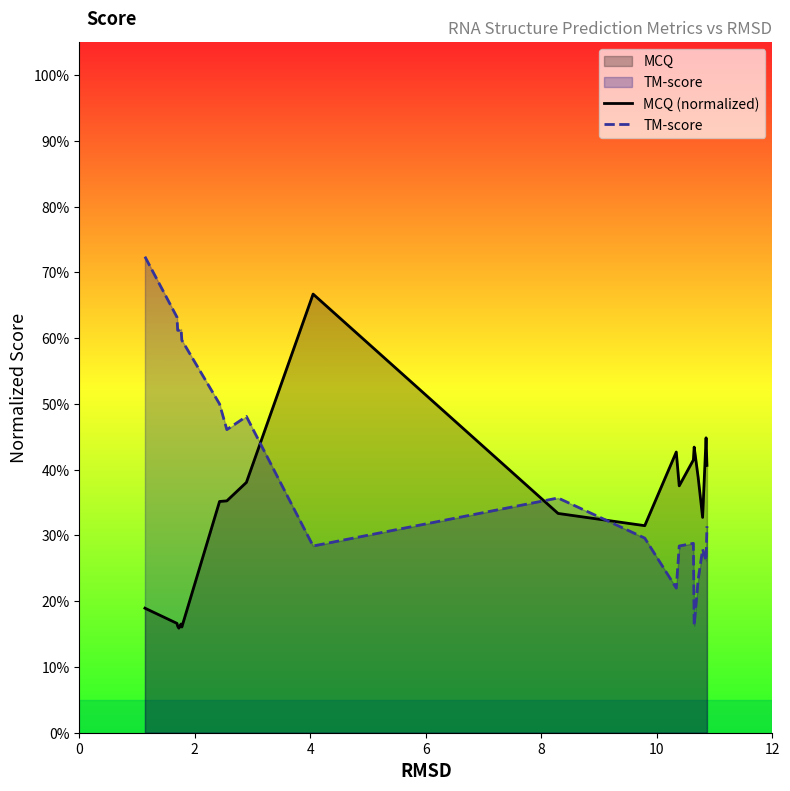

What are all the series names shown in the legend?

MCQ (normalized), TM-score